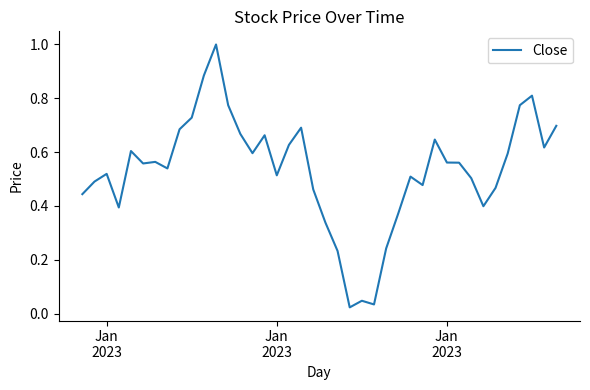

What is the greatest value displayed?

1.0